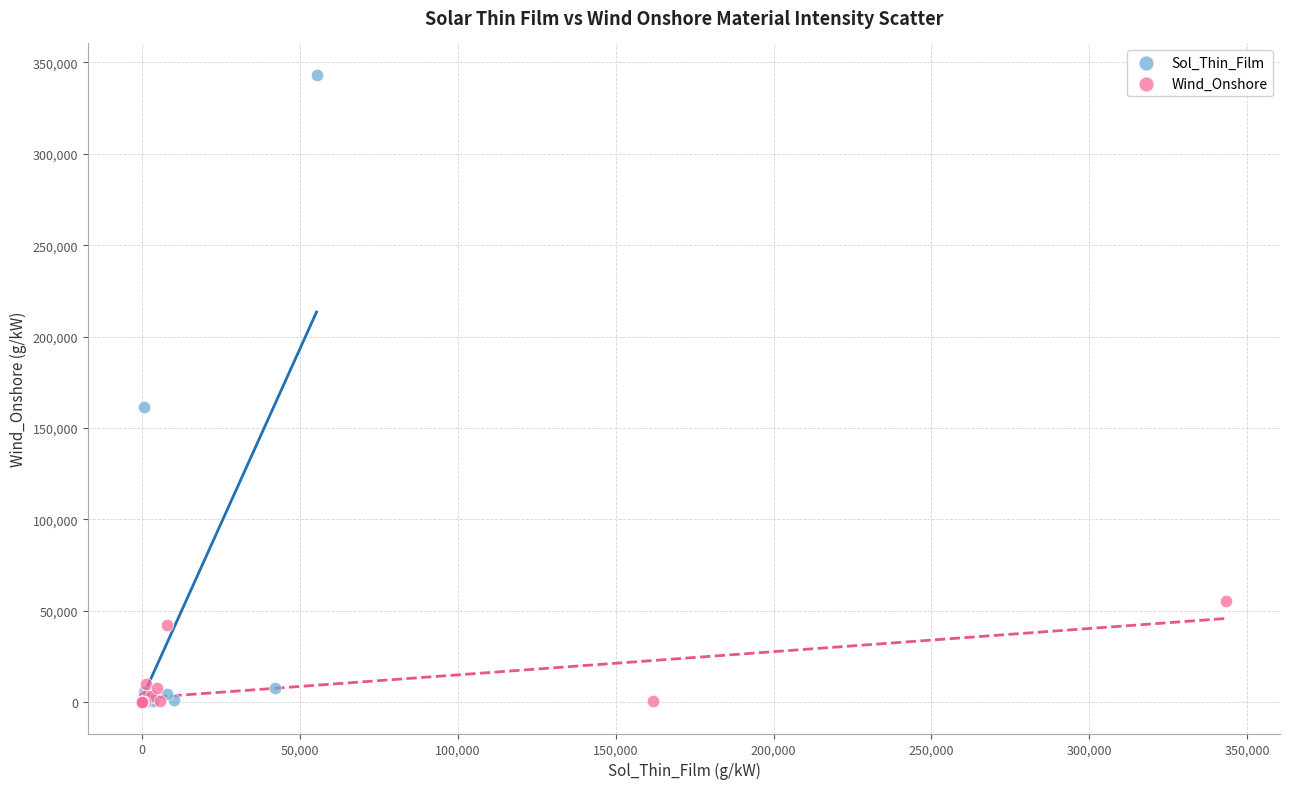

What are all the series names shown in the legend?

Sol_Thin_Film, Wind_Onshore